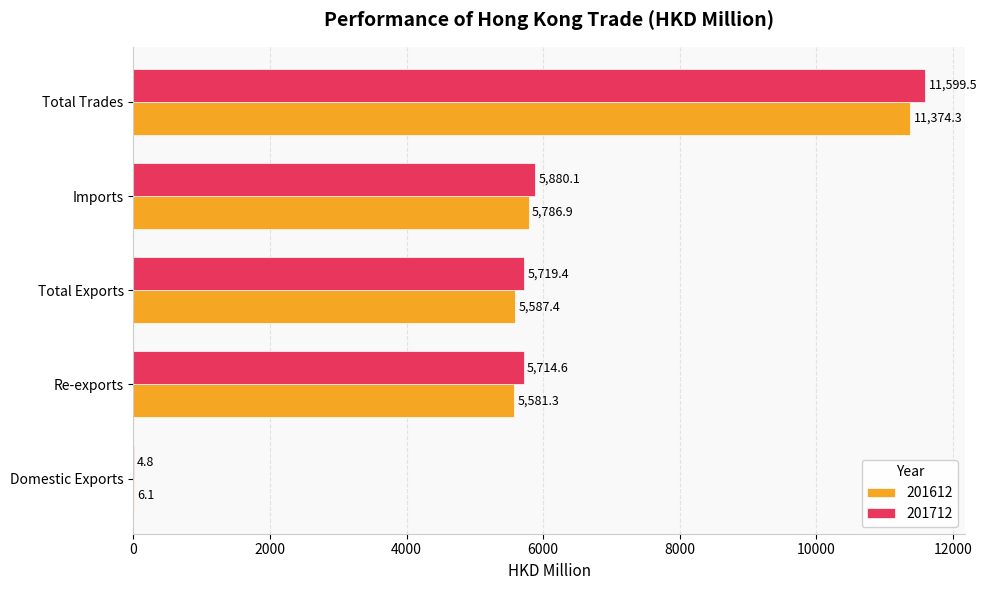

The value of 201712 at Re-exports is 5714.6. True or false?

True